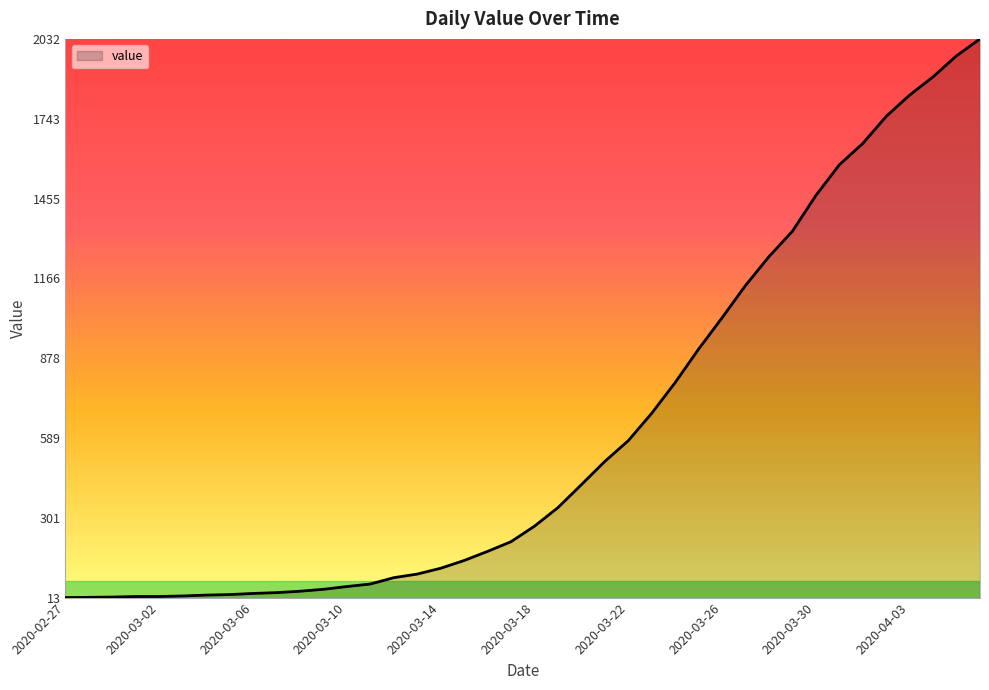

What is the maximum value shown in the chart?

2032